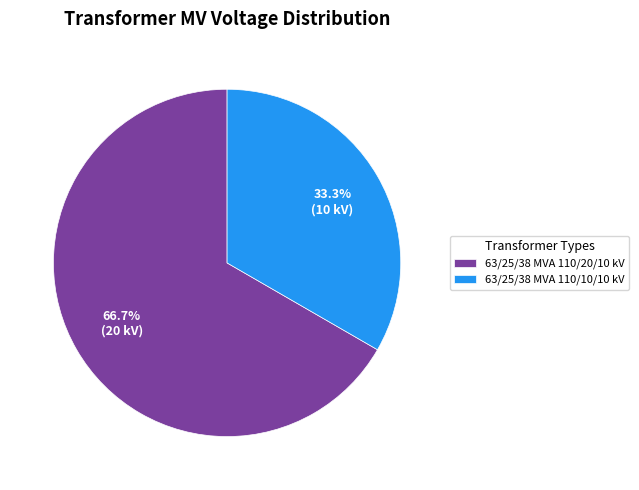

Does 63/25/38 MVA 110/10/10 kV account for over 50% of the chart?

No